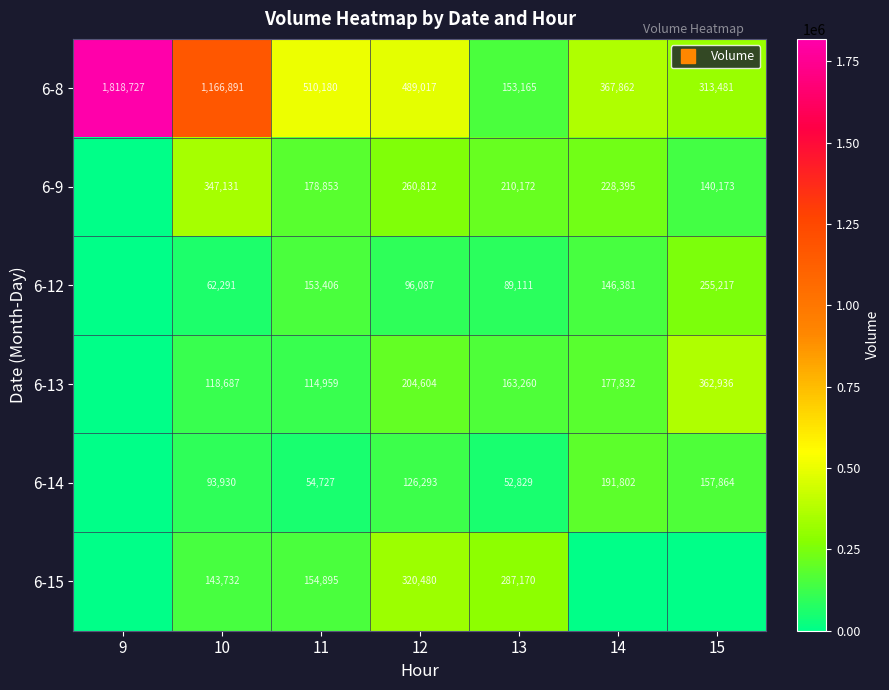

What is the highest value of the 6-8 series?

1818727